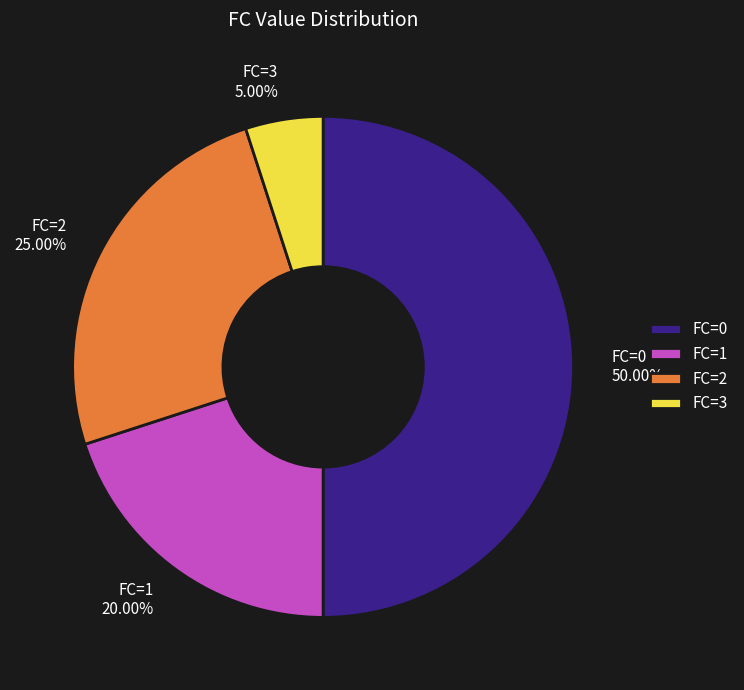

Does FC=3 account for over 50% of the chart?

No